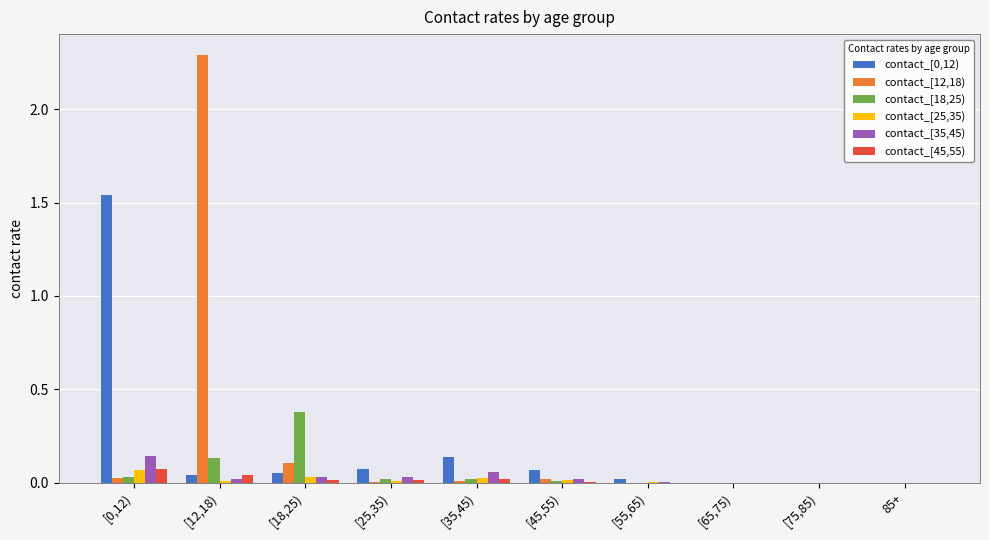

Which series has the largest total across all categories?

contact_[12,18)